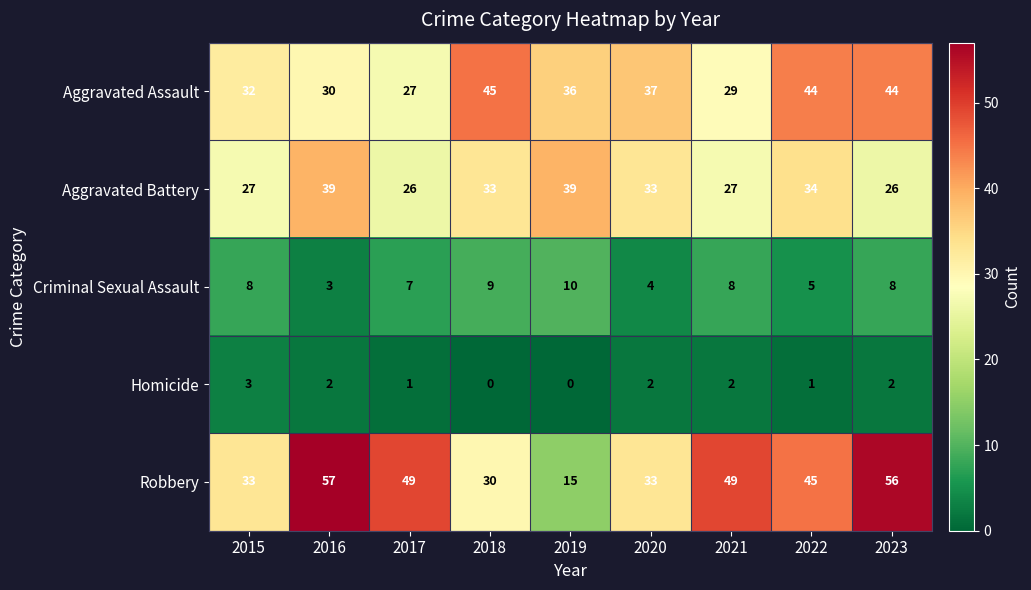

What is the total value across all series at 2021?

115